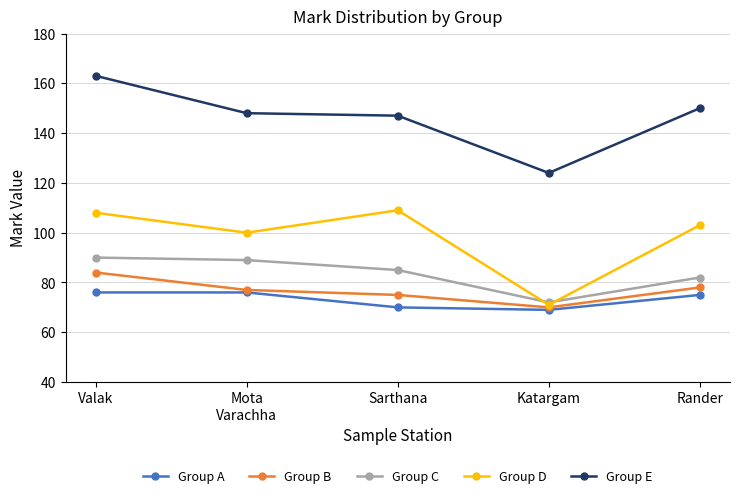

Which series has the largest total across all categories?

Group E